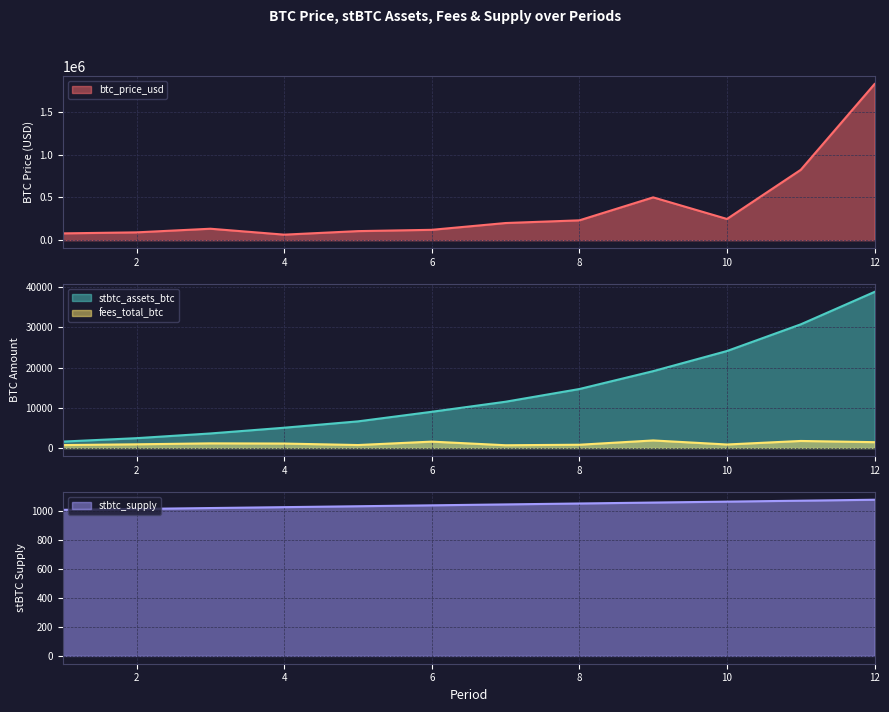

At which label is stbtc_supply closest to 1040?

6